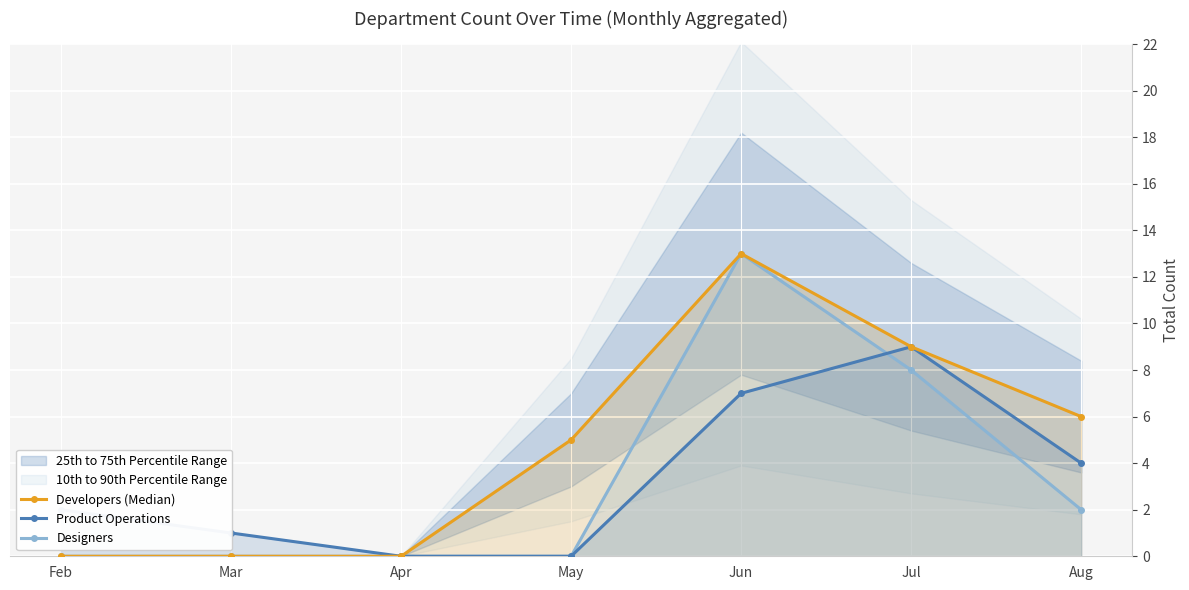

List the series in order of their peak value, lowest first.

Product Operations, Developers (Median), Designers